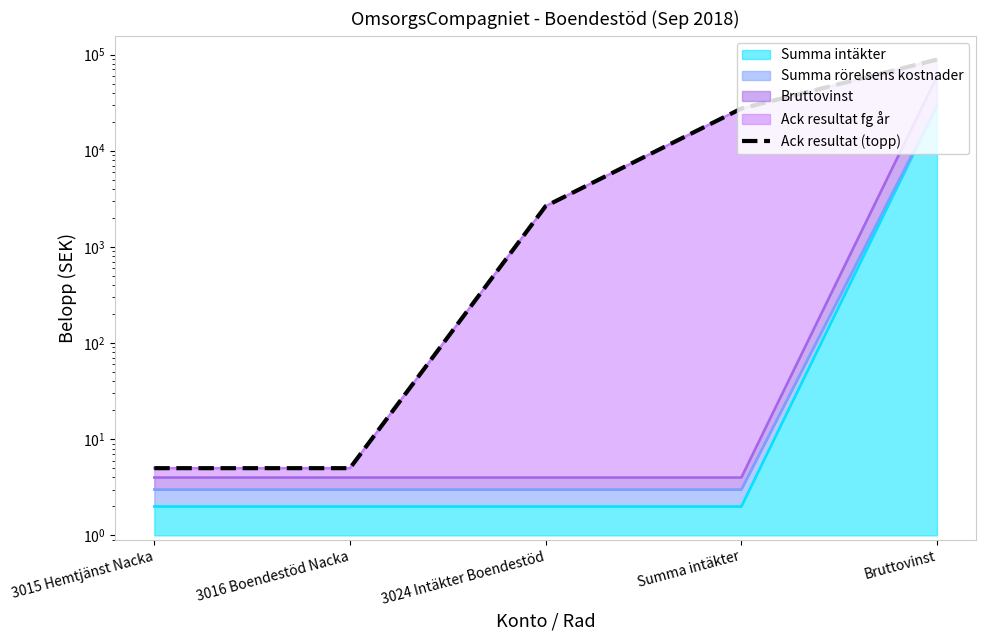

True or false: there are more than 0 points higher than both neighbors.

False